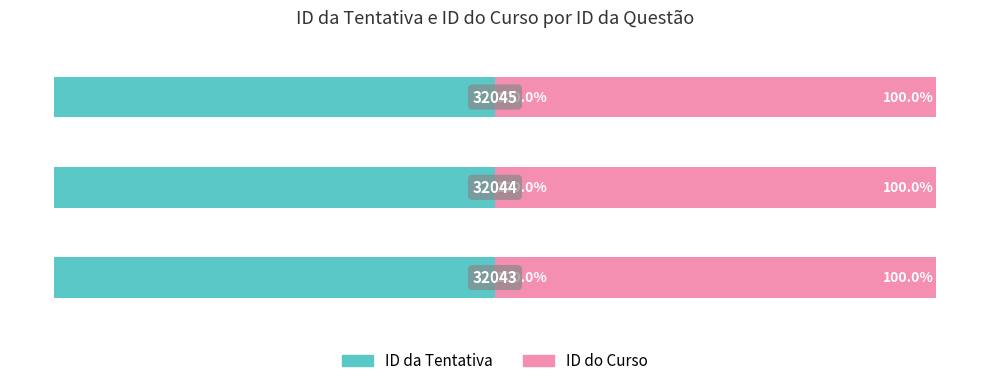

Which series has the widest spread of values?

ID da Tentativa